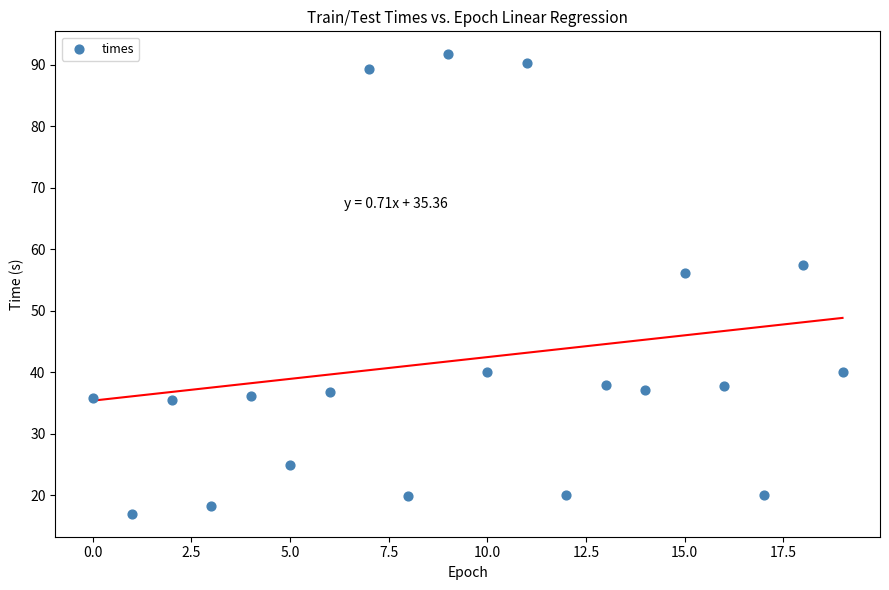

What Y value in the scatter plot is closest to 54?

56.1